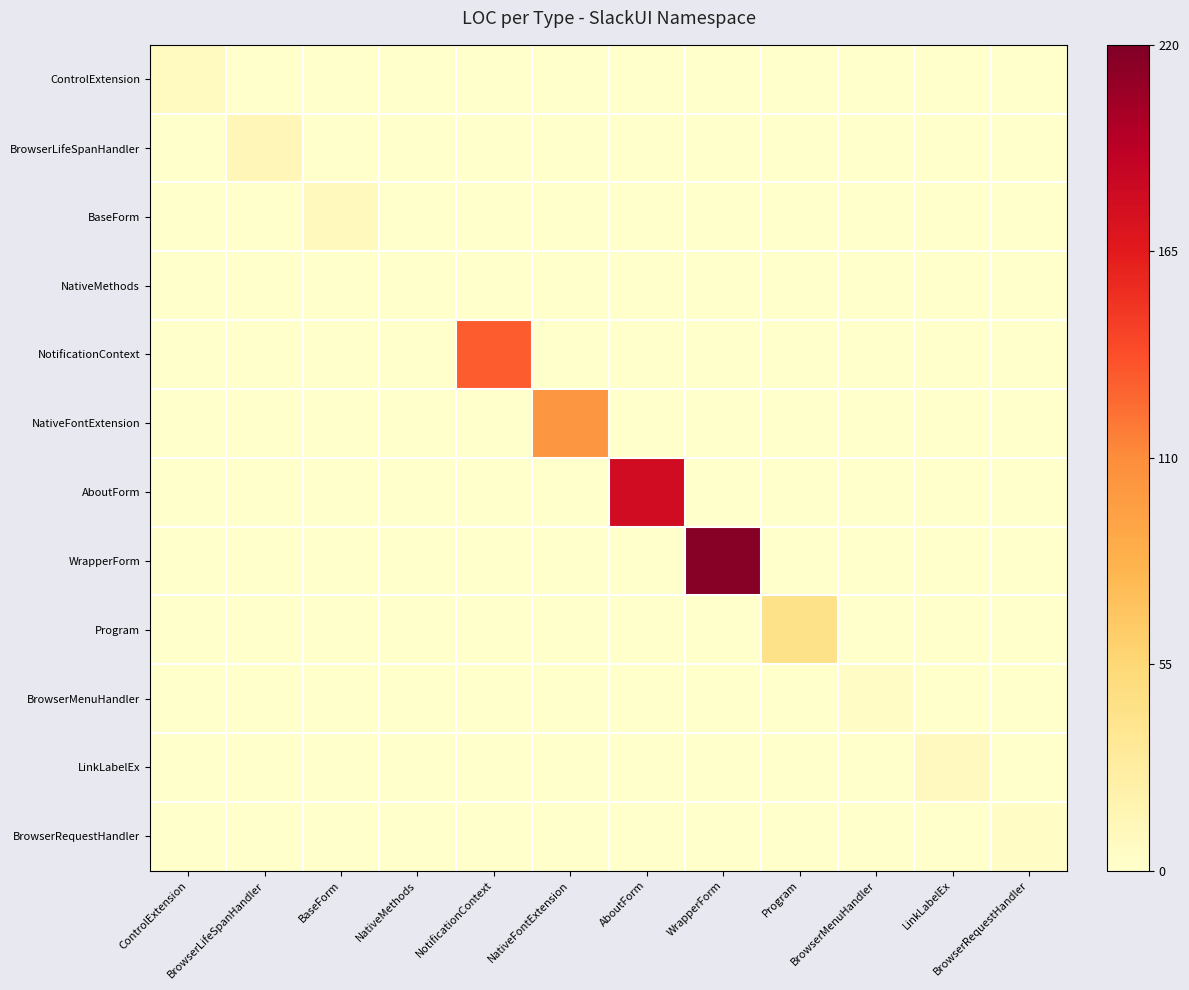

Reading left to right, extract all data points from this chart.

ControlExtension: ControlExtension=0.0	BrowserLifeSpanHandler=0.0	BaseForm=0.0	NativeMethods=0.0	NotificationContext=0.0	NativeFontExtension=0.0	AboutForm=0.0	WrapperForm=0.0	Program=0.0	BrowserMenuHandler=0.0	LinkLabelEx=0.0	BrowserRequestHandler=0.0
BrowserLifeSpanHandler: ControlExtension=0.0	BrowserLifeSpanHandler=0.1	BaseForm=0.0	NativeMethods=0.0	NotificationContext=0.0	NativeFontExtension=0.0	AboutForm=0.0	WrapperForm=0.0	Program=0.0	BrowserMenuHandler=0.0	LinkLabelEx=0.0	BrowserRequestHandler=0.0
BaseForm: ControlExtension=0.0	BrowserLifeSpanHandler=0.0	BaseForm=0.0	NativeMethods=0.0	NotificationContext=0.0	NativeFontExtension=0.0	AboutForm=0.0	WrapperForm=0.0	Program=0.0	BrowserMenuHandler=0.0	LinkLabelEx=0.0	BrowserRequestHandler=0.0
NativeMethods: ControlExtension=0.0	BrowserLifeSpanHandler=0.0	BaseForm=0.0	NativeMethods=0.0	NotificationContext=0.0	NativeFontExtension=0.0	AboutForm=0.0	WrapperForm=0.0	Program=0.0	BrowserMenuHandler=0.0	LinkLabelEx=0.0	BrowserRequestHandler=0.0
NotificationContext: ControlExtension=0.0	BrowserLifeSpanHandler=0.0	BaseForm=0.0	NativeMethods=0.0	NotificationContext=0.6	NativeFontExtension=0.0	AboutForm=0.0	WrapperForm=0.0	Program=0.0	BrowserMenuHandler=0.0	LinkLabelEx=0.0	BrowserRequestHandler=0.0
NativeFontExtension: ControlExtension=0.0	BrowserLifeSpanHandler=0.0	BaseForm=0.0	NativeMethods=0.0	NotificationContext=0.0	NativeFontExtension=0.5	AboutForm=0.0	WrapperForm=0.0	Program=0.0	BrowserMenuHandler=0.0	LinkLabelEx=0.0	BrowserRequestHandler=0.0
AboutForm: ControlExtension=0.0	BrowserLifeSpanHandler=0.0	BaseForm=0.0	NativeMethods=0.0	NotificationContext=0.0	NativeFontExtension=0.0	AboutForm=0.8	WrapperForm=0.0	Program=0.0	BrowserMenuHandler=0.0	LinkLabelEx=0.0	BrowserRequestHandler=0.0
WrapperForm: ControlExtension=0.0	BrowserLifeSpanHandler=0.0	BaseForm=0.0	NativeMethods=0.0	NotificationContext=0.0	NativeFontExtension=0.0	AboutForm=0.0	WrapperForm=1.0	Program=0.0	BrowserMenuHandler=0.0	LinkLabelEx=0.0	BrowserRequestHandler=0.0
Program: ControlExtension=0.0	BrowserLifeSpanHandler=0.0	BaseForm=0.0	NativeMethods=0.0	NotificationContext=0.0	NativeFontExtension=0.0	AboutForm=0.0	WrapperForm=0.0	Program=0.2	BrowserMenuHandler=0.0	LinkLabelEx=0.0	BrowserRequestHandler=0.0
BrowserMenuHandler: ControlExtension=0.0	BrowserLifeSpanHandler=0.0	BaseForm=0.0	NativeMethods=0.0	NotificationContext=0.0	NativeFontExtension=0.0	AboutForm=0.0	WrapperForm=0.0	Program=0.0	BrowserMenuHandler=0.0	LinkLabelEx=0.0	BrowserRequestHandler=0.0
LinkLabelEx: ControlExtension=0.0	BrowserLifeSpanHandler=0.0	BaseForm=0.0	NativeMethods=0.0	NotificationContext=0.0	NativeFontExtension=0.0	AboutForm=0.0	WrapperForm=0.0	Program=0.0	BrowserMenuHandler=0.0	LinkLabelEx=0.0	BrowserRequestHandler=0.0
BrowserRequestHandler: ControlExtension=0.0	BrowserLifeSpanHandler=0.0	BaseForm=0.0	NativeMethods=0.0	NotificationContext=0.0	NativeFontExtension=0.0	AboutForm=0.0	WrapperForm=0.0	Program=0.0	BrowserMenuHandler=0.0	LinkLabelEx=0.0	BrowserRequestHandler=0.0